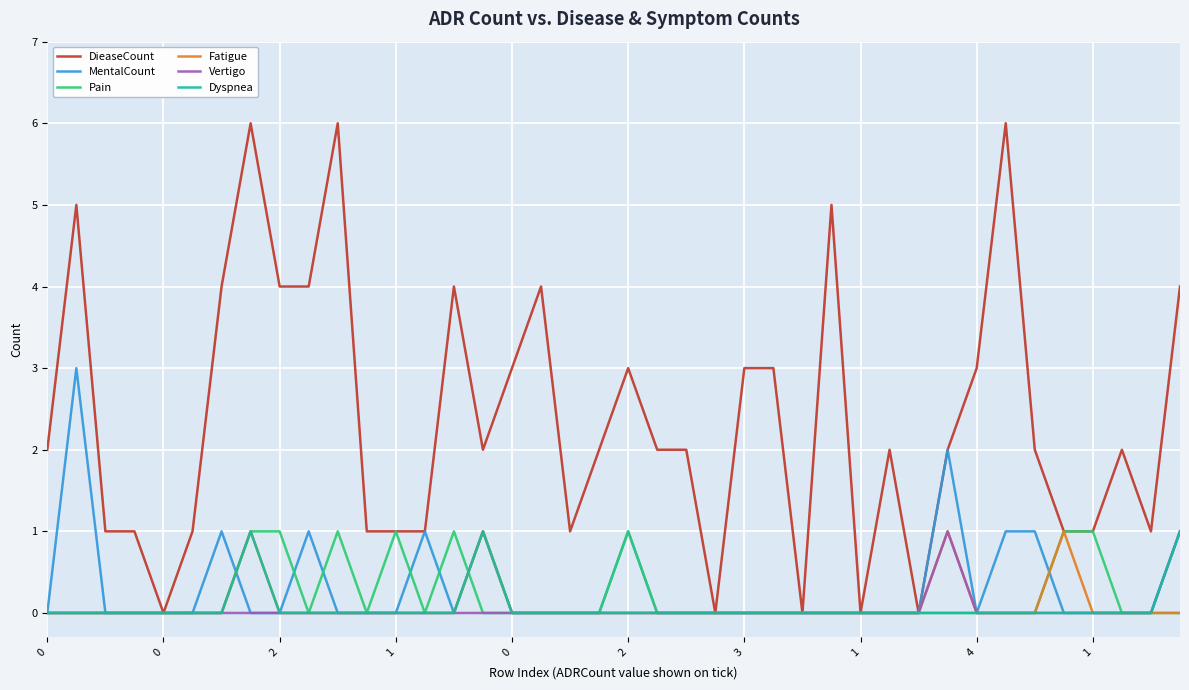

What is the greatest value displayed?

6